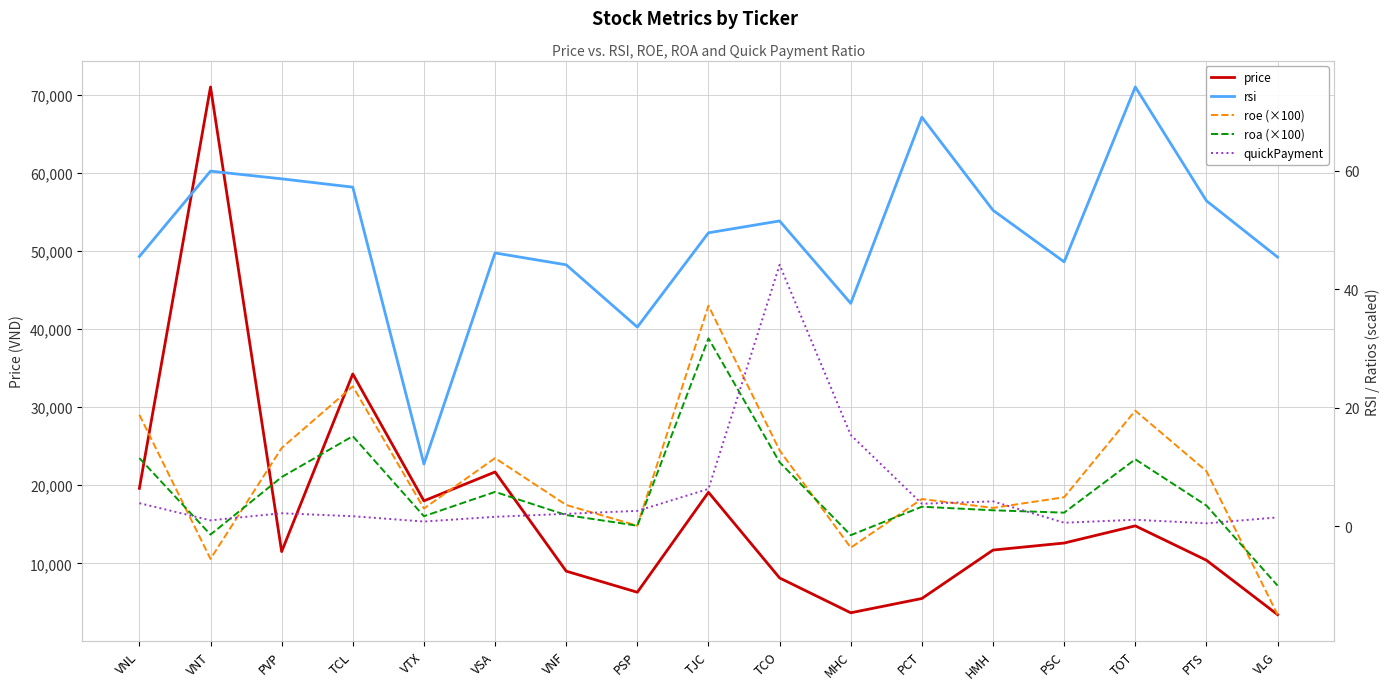

At which category is the sum across all series the highest?

VNT